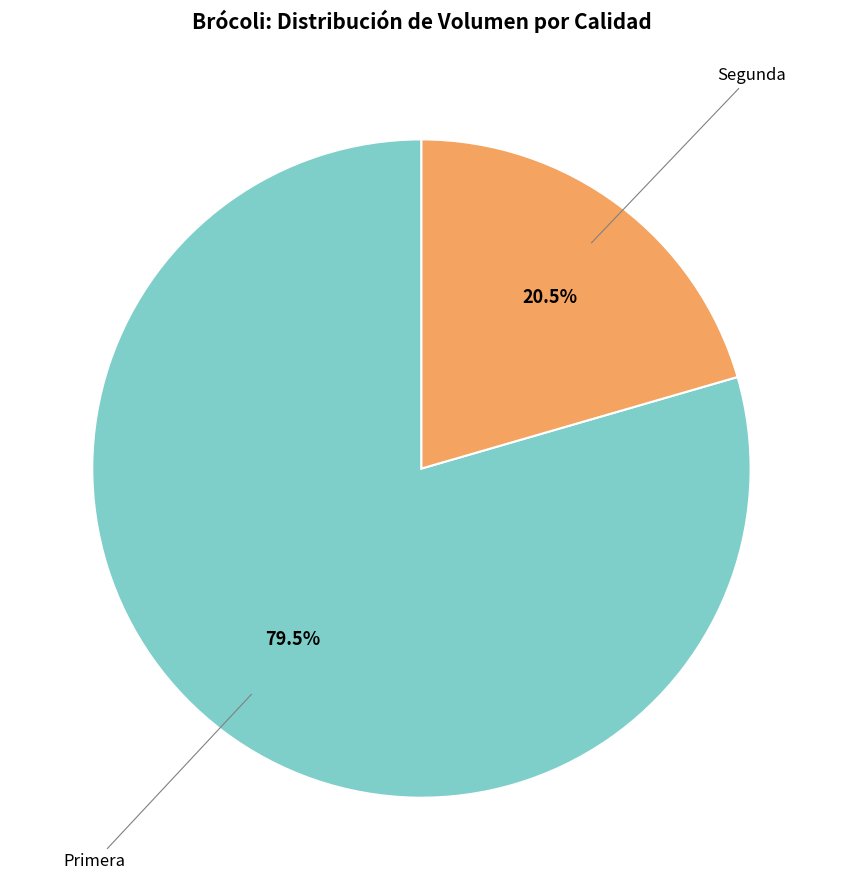

Is there any slice that represents more than half of the pie?

Yes